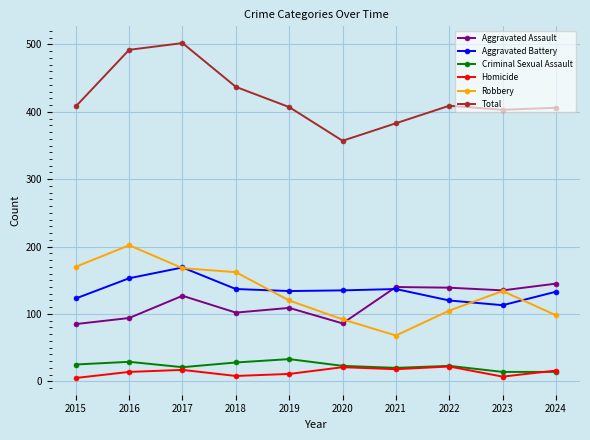

How many data points in Total are less than 408?

5